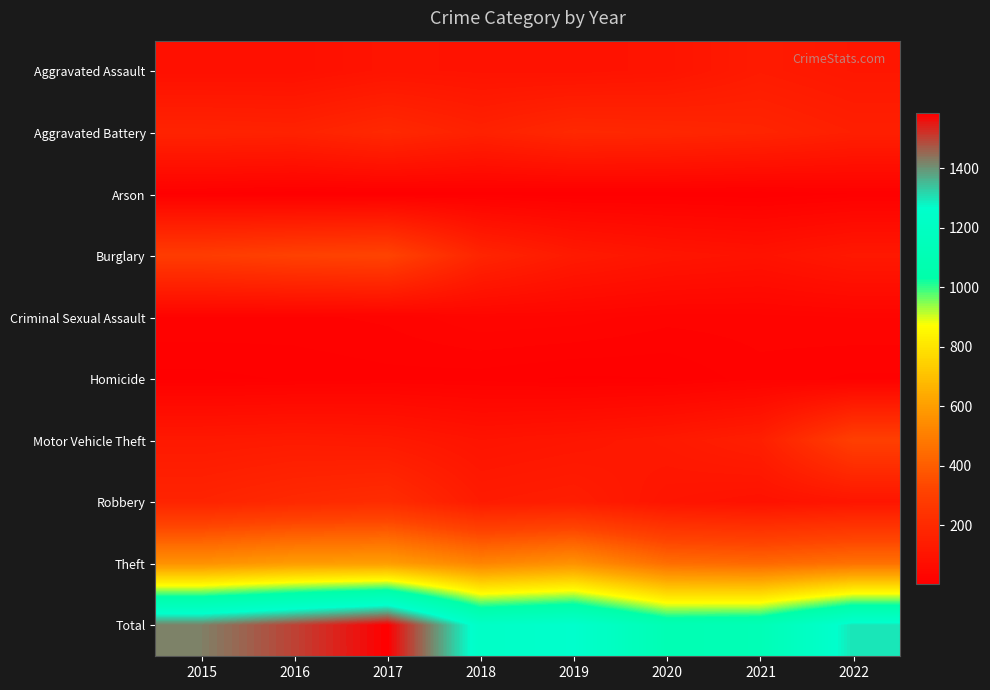

Reading left to right, transcribe all the data shown in this chart.

Aggravated Assault: 2015=79	2016=79	2017=99	2018=93	2019=91	2020=99	2021=131	2022=113
Aggravated Battery: 2015=169	2016=164	2017=194	2018=160	2019=193	2020=186	2021=175	2022=151
Arson: 2015=8	2016=3	2017=4	2018=6	2019=4	2020=5	2021=3	2022=9
Burglary: 2015=286	2016=307	2017=318	2018=176	2019=127	2020=104	2021=92	2022=118
Criminal Sexual Assault: 2015=21	2016=20	2017=23	2018=33	2019=31	2020=24	2021=25	2022=28
Homicide: 2015=7	2016=10	2017=13	2018=12	2019=8	2020=9	2021=19	2022=14
Motor Vehicle Theft: 2015=121	2016=128	2017=122	2018=96	2019=107	2020=123	2021=149	2022=300
Robbery: 2015=172	2016=196	2017=213	2018=132	2019=143	2020=102	2021=88	2022=105
Theft: 2015=561	2016=594	2017=599	2018=521	2019=563	2020=452	2021=435	2022=462
Total: 2015=1424	2016=1501	2017=1585	2018=1229	2019=1267	2020=1104	2021=1117	2022=1300